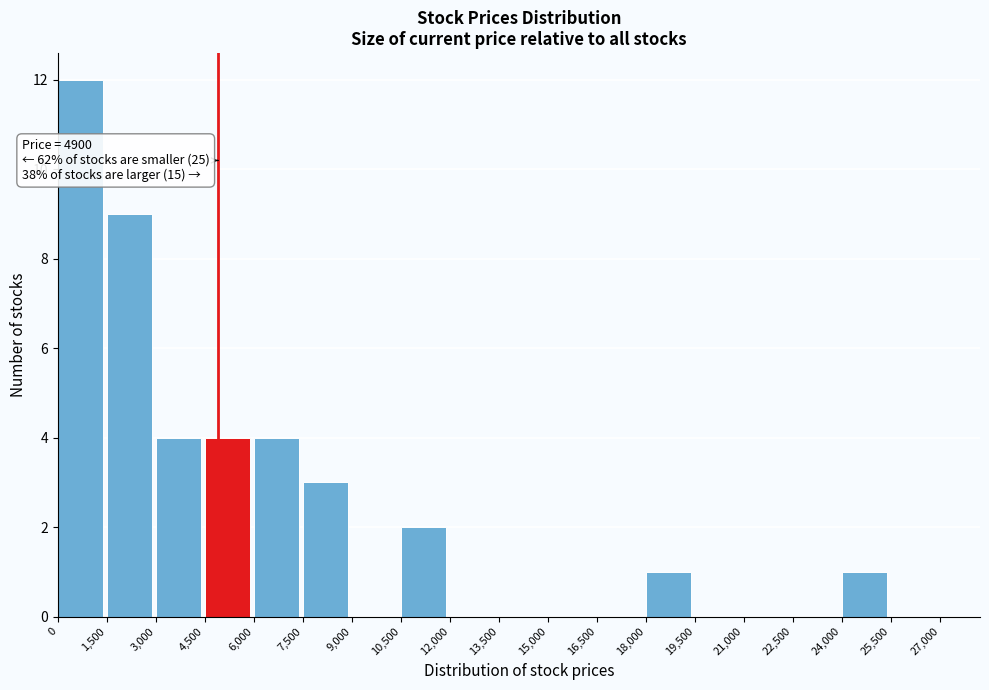

Which range on the x-axis has the tallest bar?

0 to 1,500